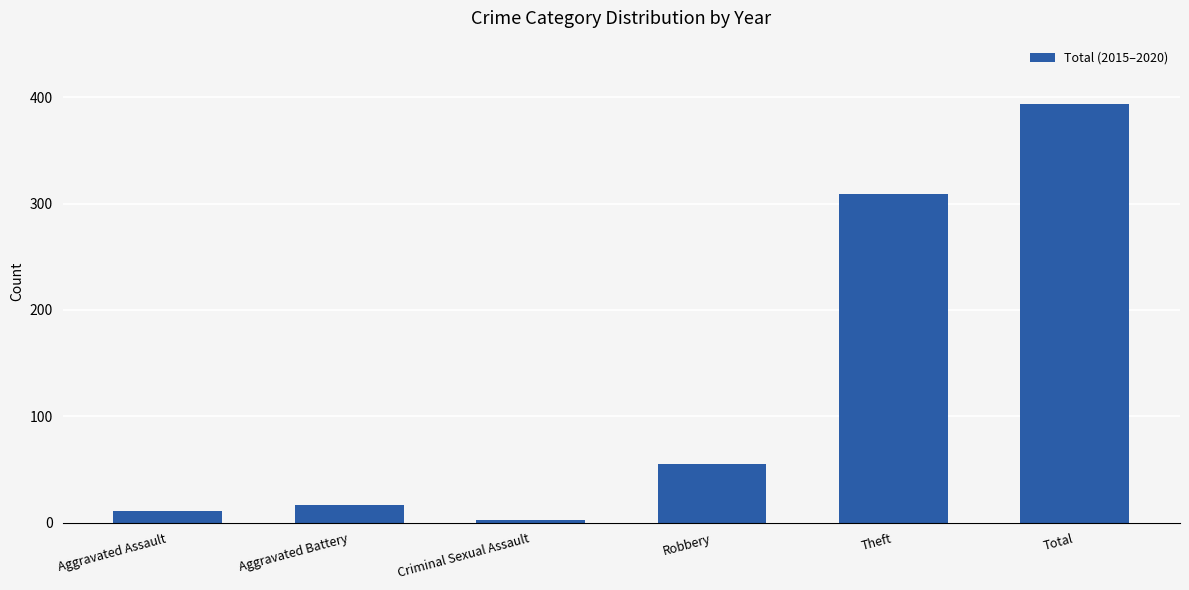

What is the average value?

131